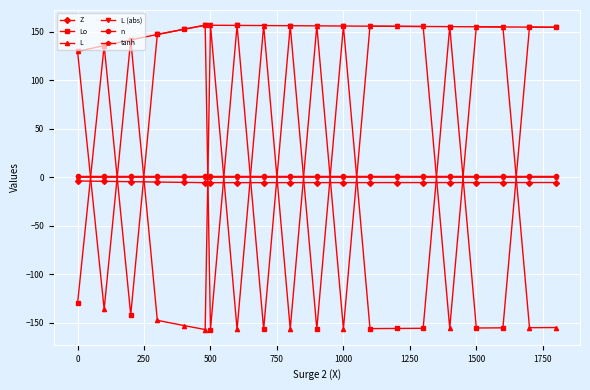

What is the minimum value for L?

-156.9